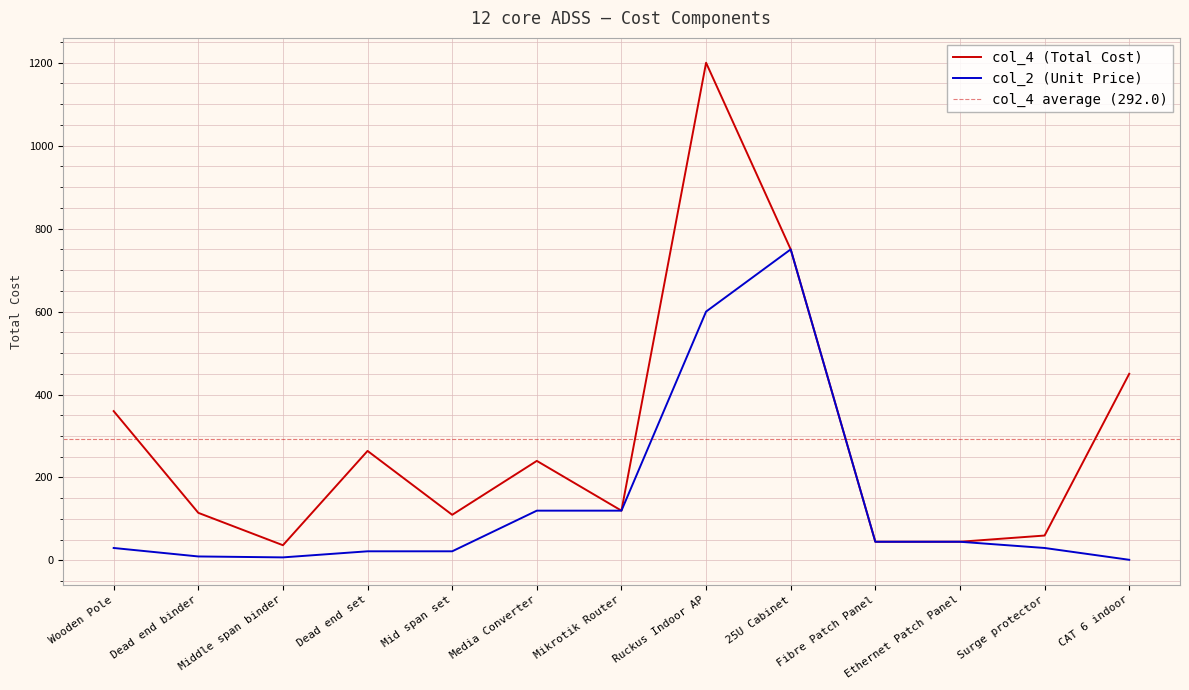

True or false: col_2 has a value of 750.0 at 25U Cabinet.

True